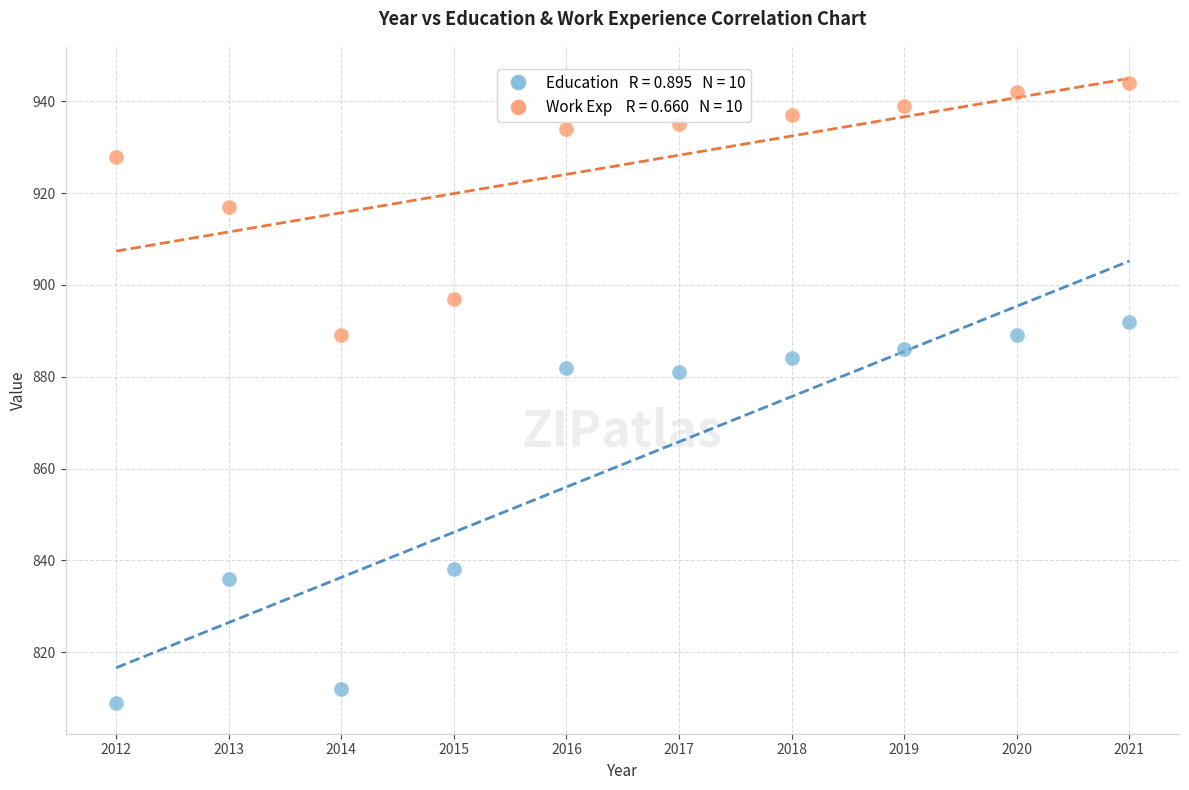

Across all data points, what is the range of X values (max minus min)?

9